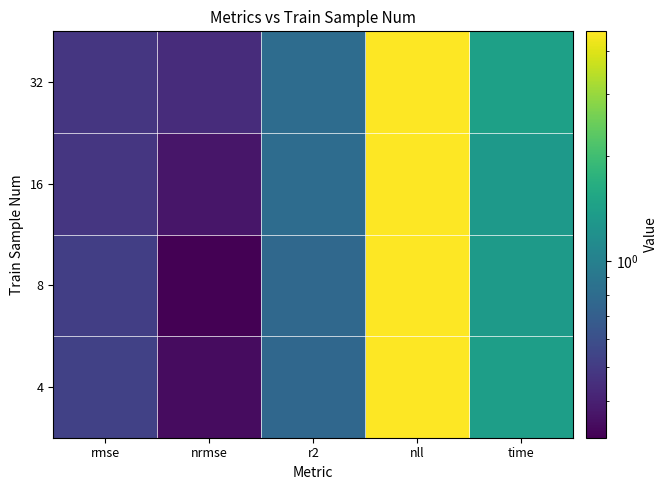

Reading left to right, what are all the values shown in this chart?

4: rmse=0.5	nrmse=0.3	r2=0.8	nll=4.5	time=1.4
8: rmse=0.5	nrmse=0.3	r2=0.8	nll=4.5	time=1.3
16: rmse=0.5	nrmse=0.4	r2=0.8	nll=4.5	time=1.3
32: rmse=0.5	nrmse=0.4	r2=0.8	nll=4.5	time=1.4